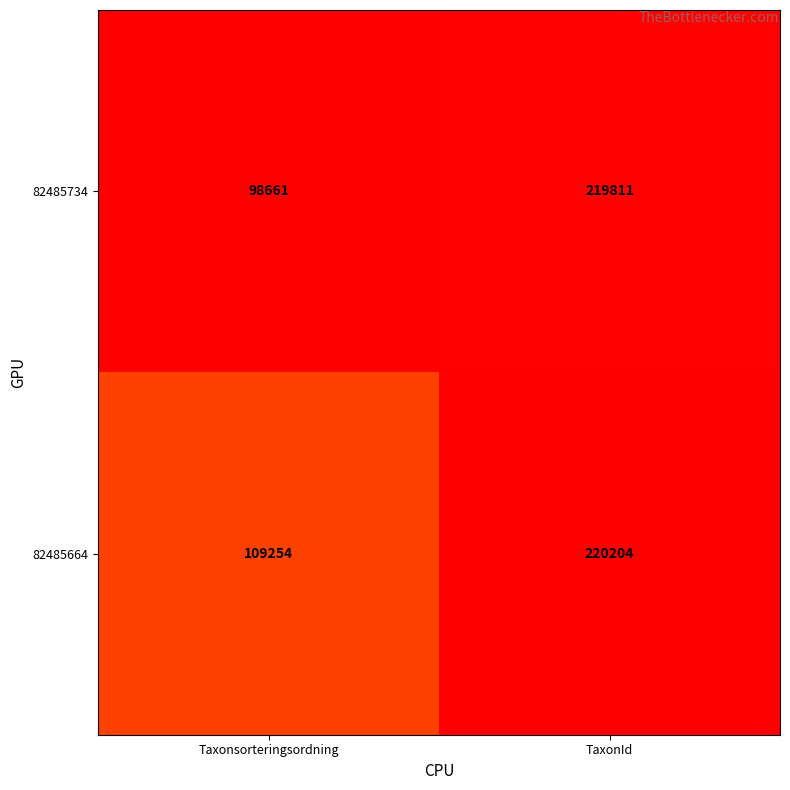

What is the spread (max minus min) of values at Taxonsorteringsordning?

10593